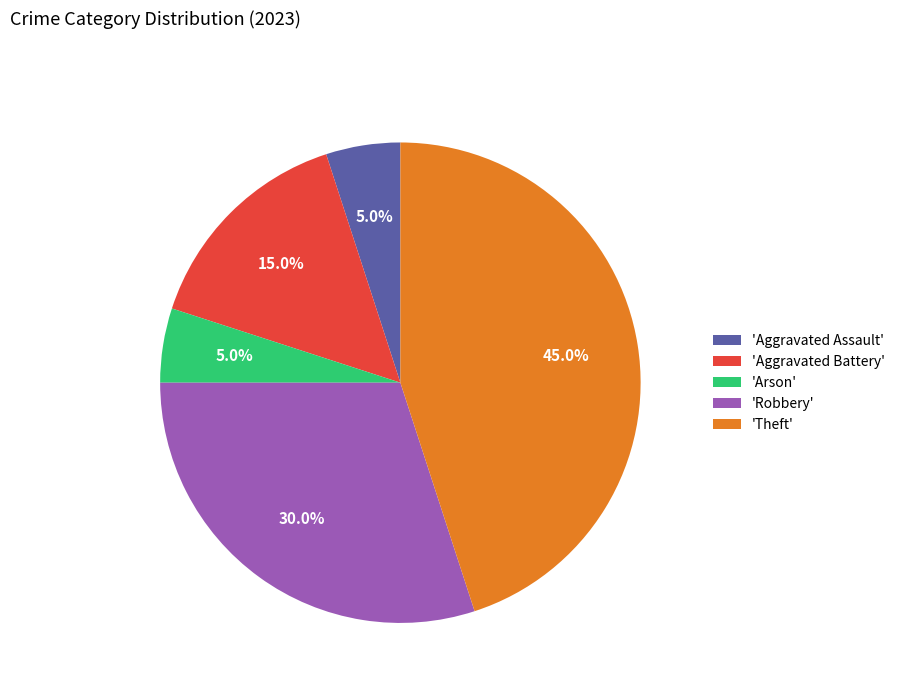

To the nearest percent, what is the average slice percentage?

20%